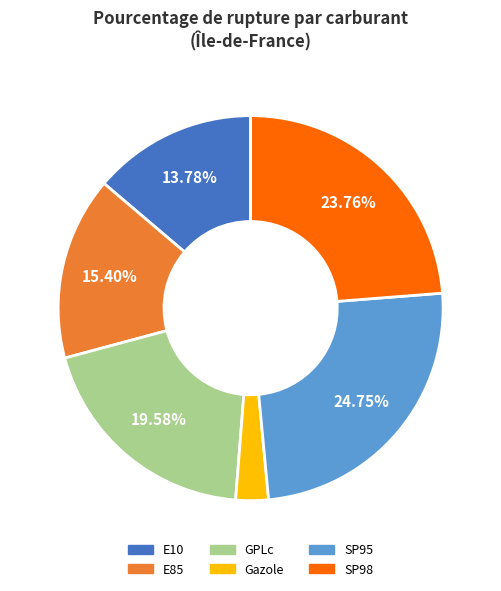

Rank the categories by value from highest to lowest.

SP95, SP98, GPLc, E85, E10, Gazole